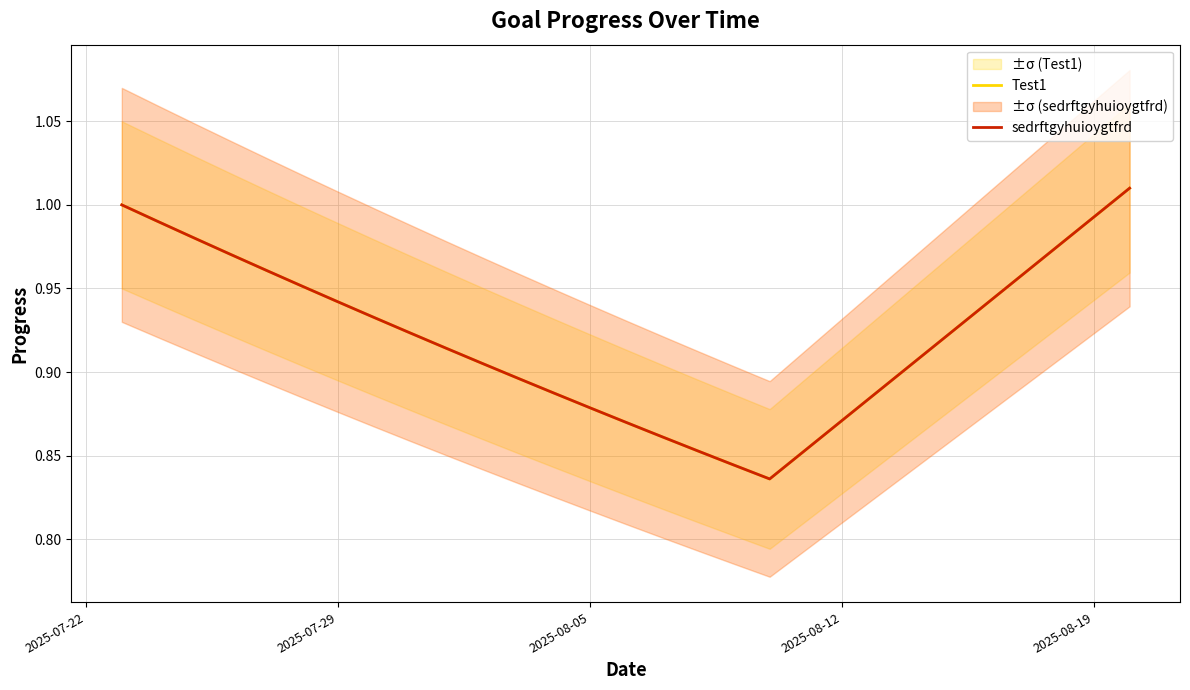

Does the chart display data point markers on the line(s)?

No